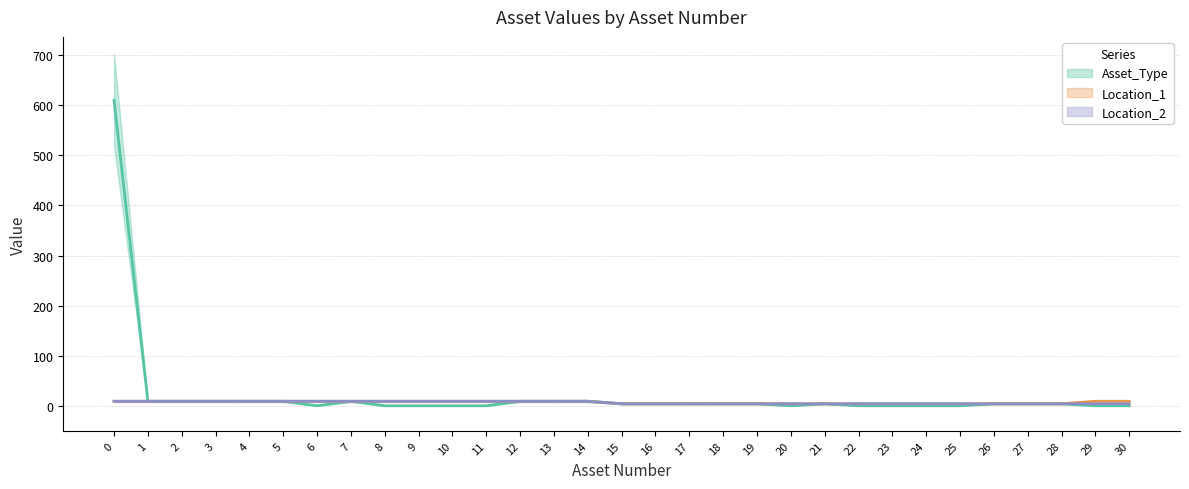

List the labels in order of Location_1 value, largest first.

0, 1, 2, 3, 4, 5, 6, 7, 8, 9, 10, 11, 12, 13, 14, 29, 30, 15, 16, 17, 18, 19, 20, 21, 22, 23, 24, 25, 26, 27, 28